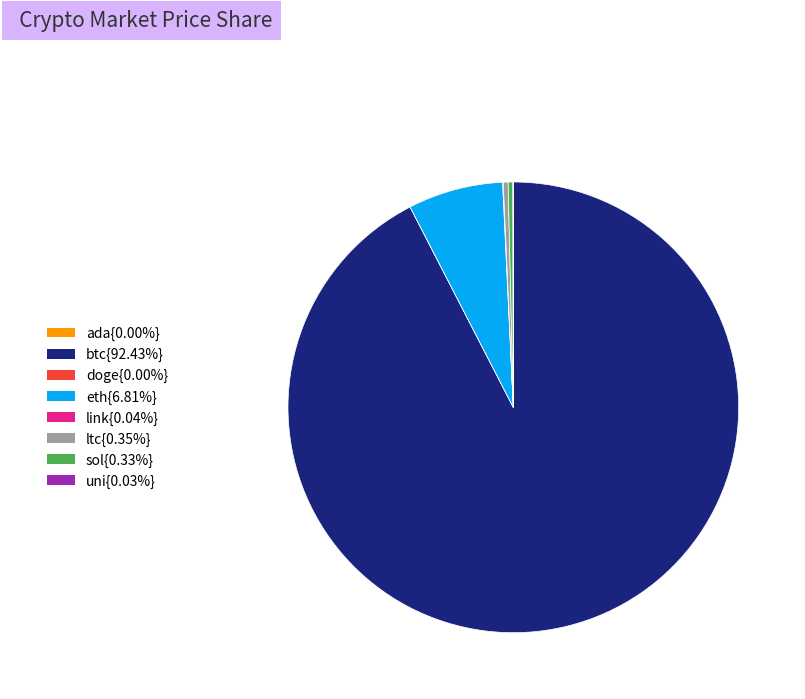

Is there a majority slice in this chart?

Yes